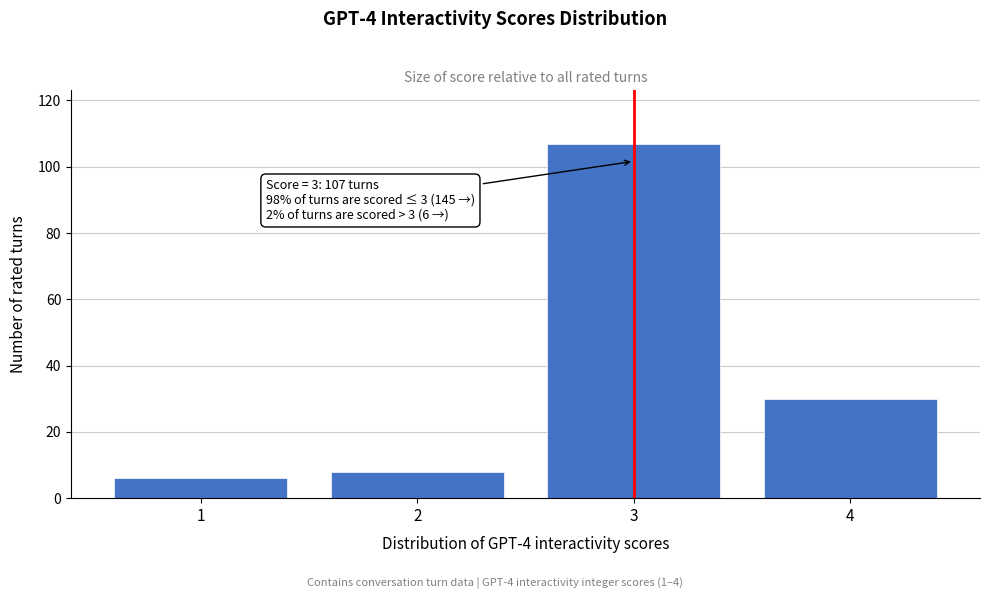

Reading left to right, transcribe all the data shown in this chart.

6	8	107	30